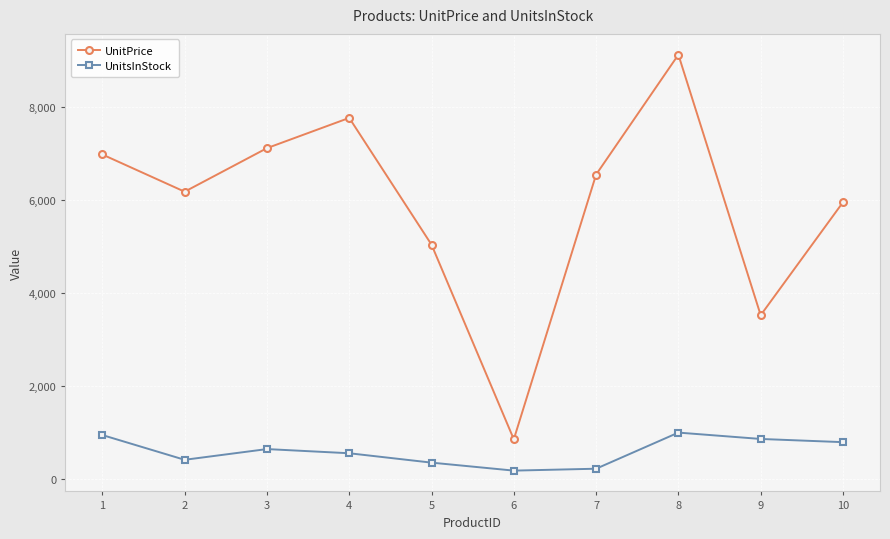

What is the maximum value shown in the chart?

9135.1